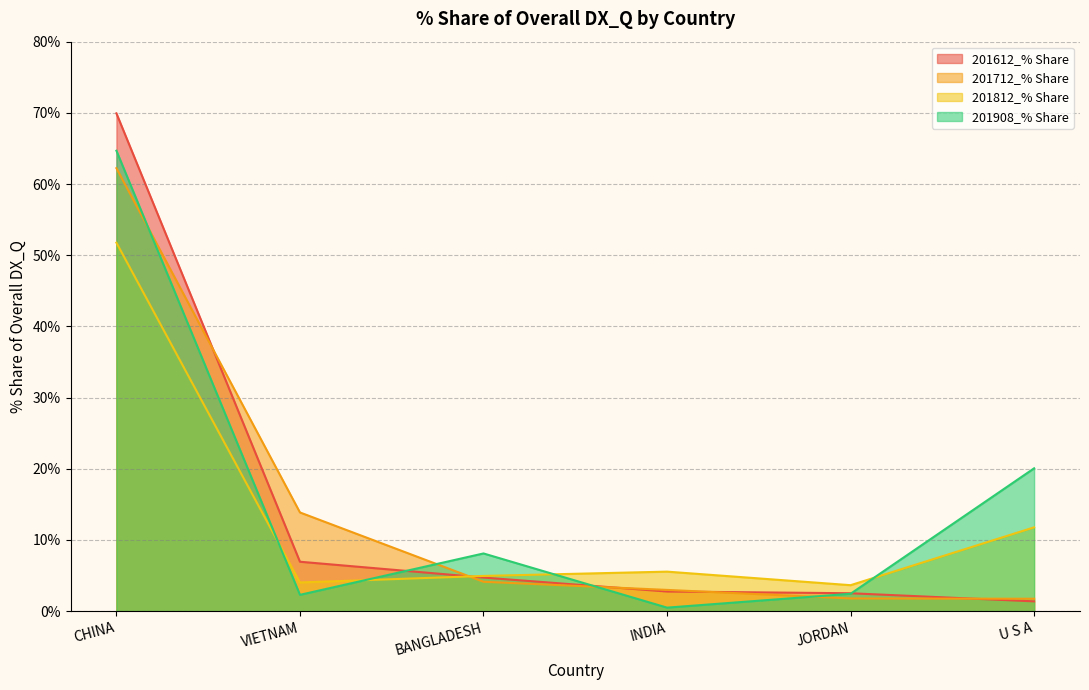

How many intersections are there between 201812_% Share and 201908_% Share?

4